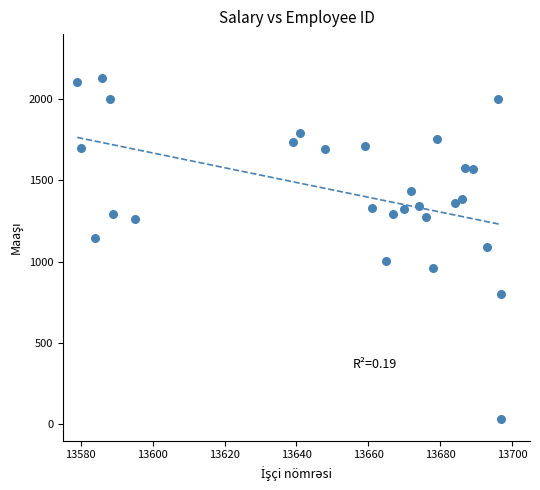

What is the range of X values (max minus min)?

118